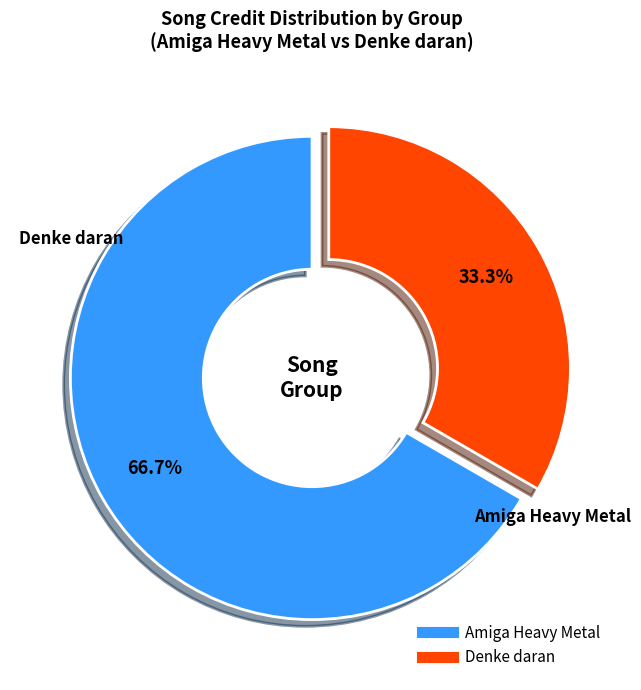

Count the number of slices in the pie.

2